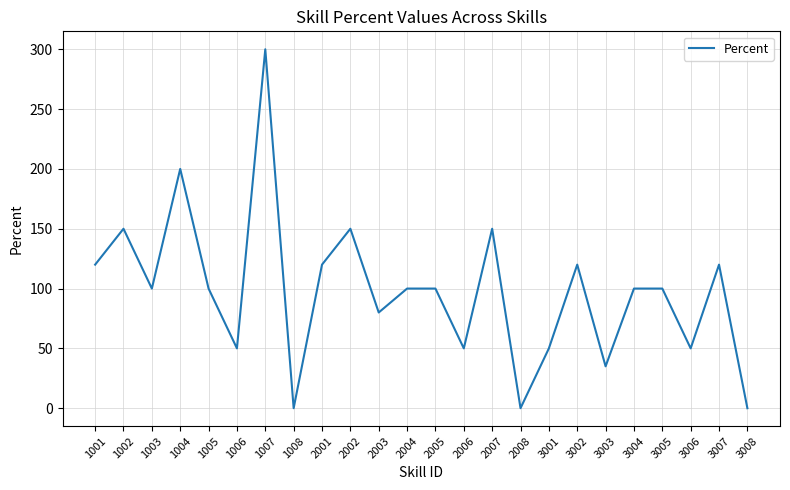

Which category has the highest value across all series?

1007